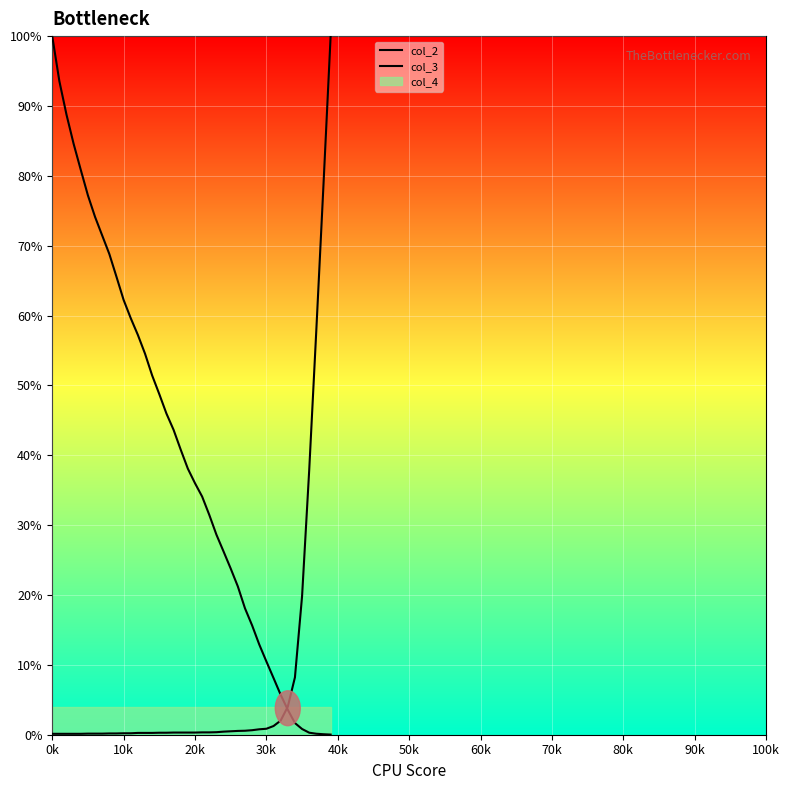

How many lines are shown in the chart?

2